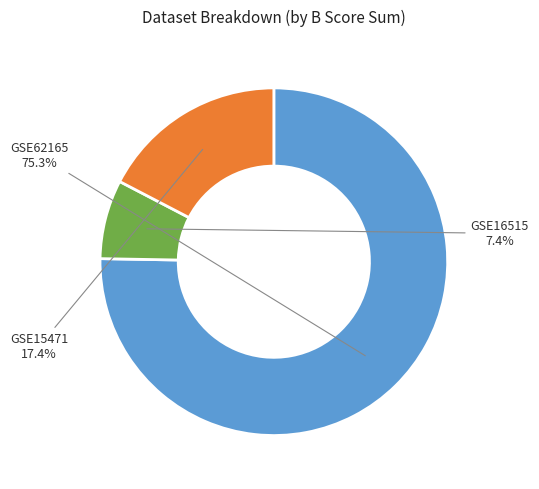

Which slice is the smallest?

GSE16515